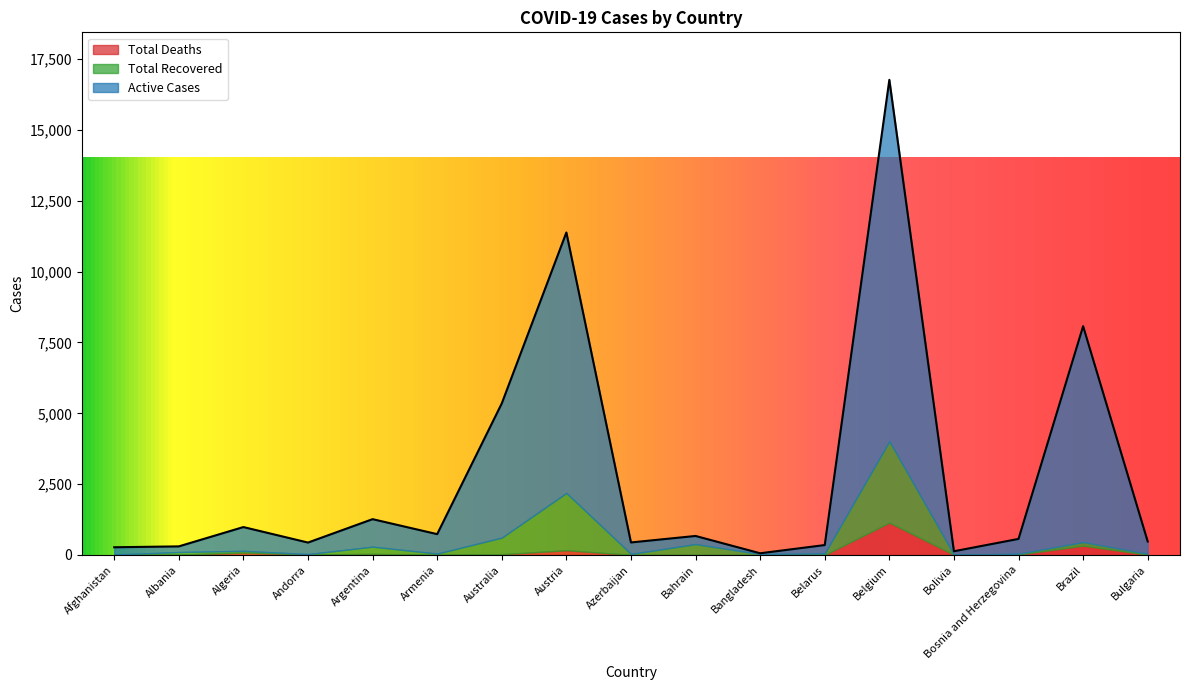

What is the difference between the maximum and minimum values in the Total Recovered series?

2871